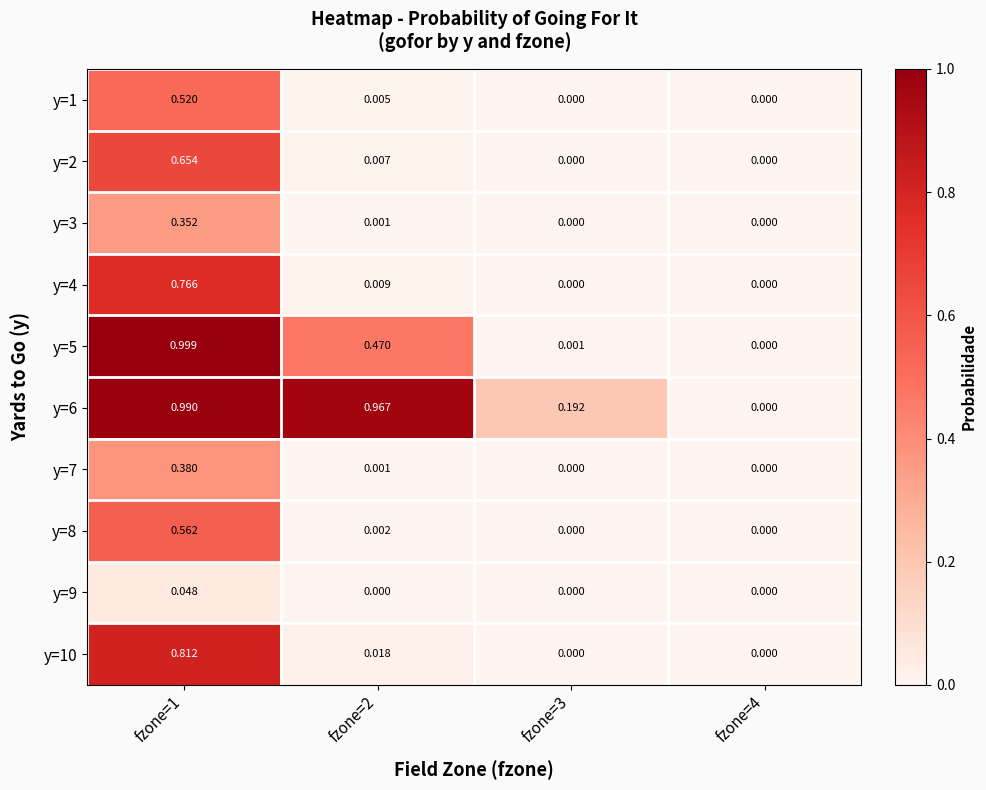

Is the value of y=3 at fzone=1 greater than the value of y=8 at fzone=3?

Yes